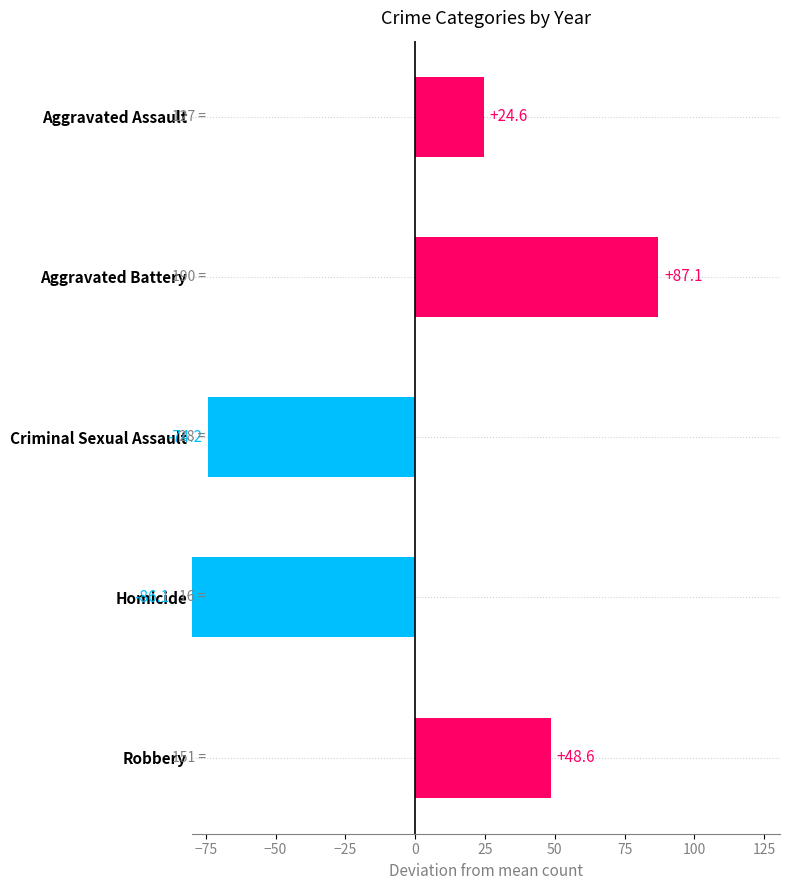

What is the difference between the second highest and minimum values?

134.7